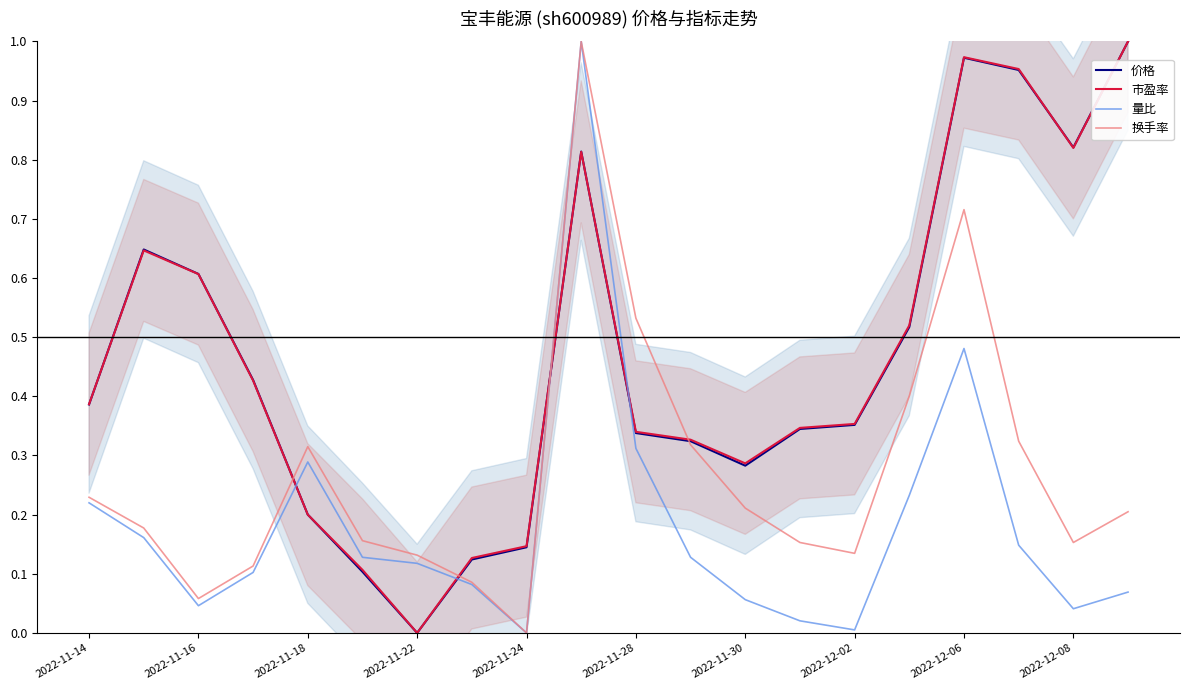

What position from the left is 2022-11-14?

1